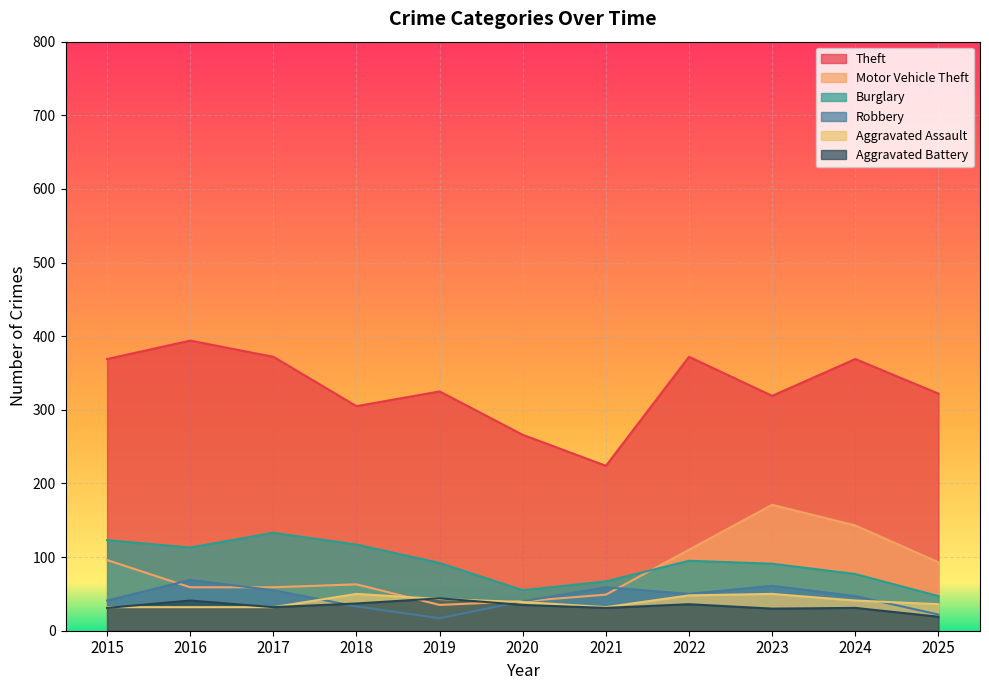

What is the average value of the Robbery series?

45